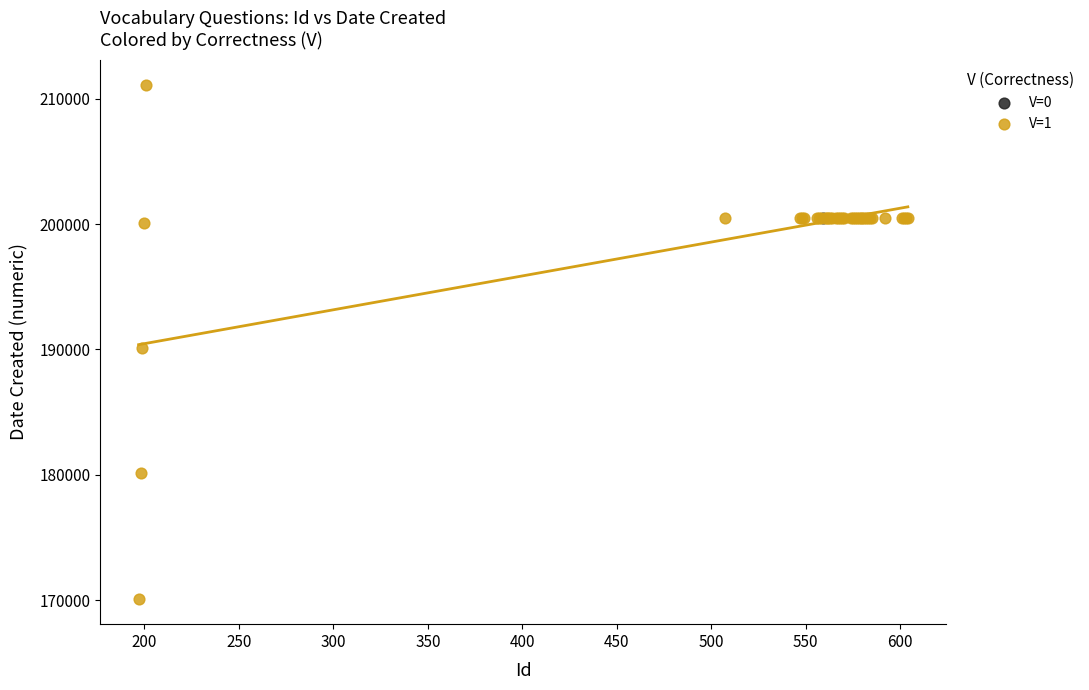

What are all the series names shown in the legend?

V=0, V=1